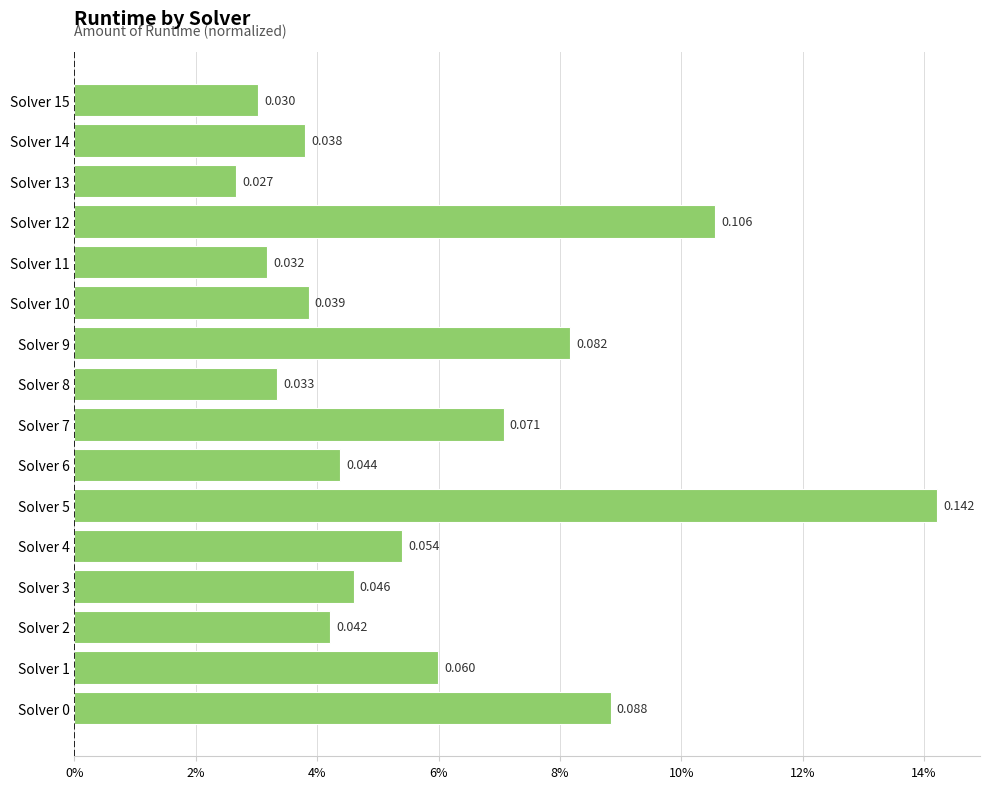

Does the chart contain any negative values?

No